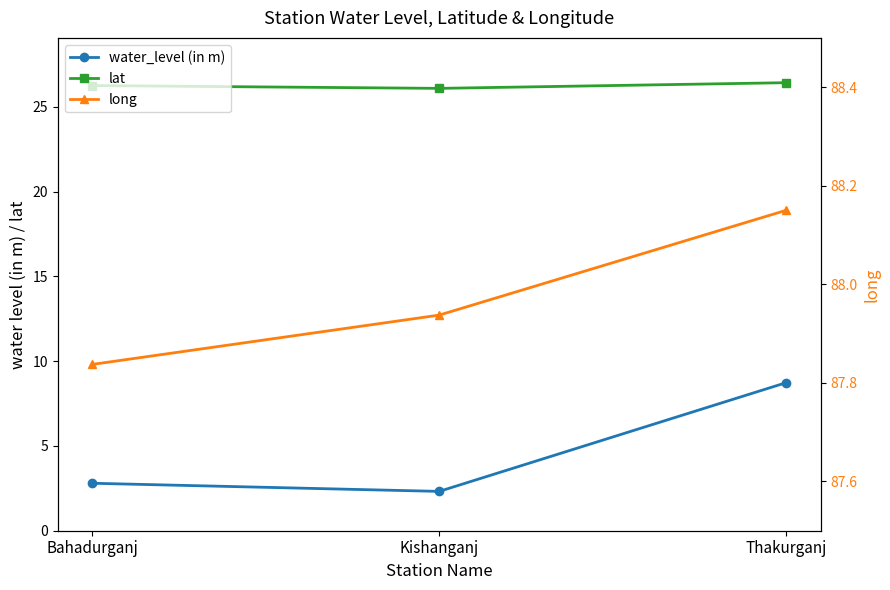

What is the difference between the maximum and second lowest values in the lat series?

0.2